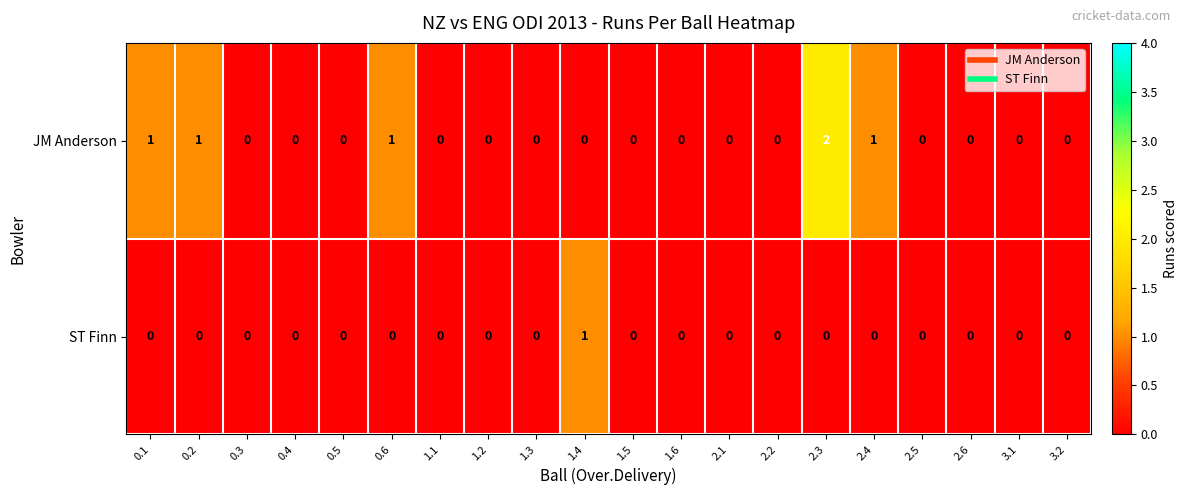

What is the difference between the highest and lowest values at 0.1?

1